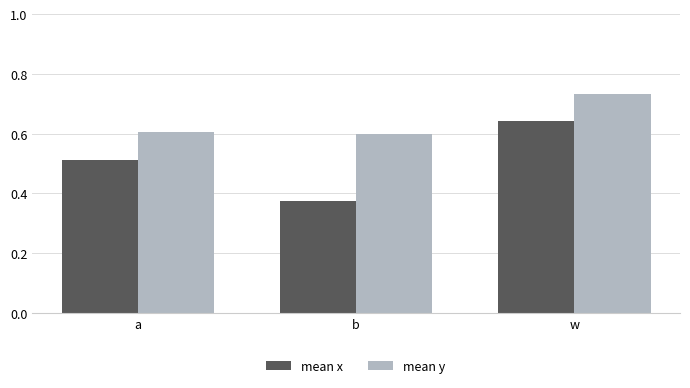

Which label corresponds to the smallest value in the chart?

b